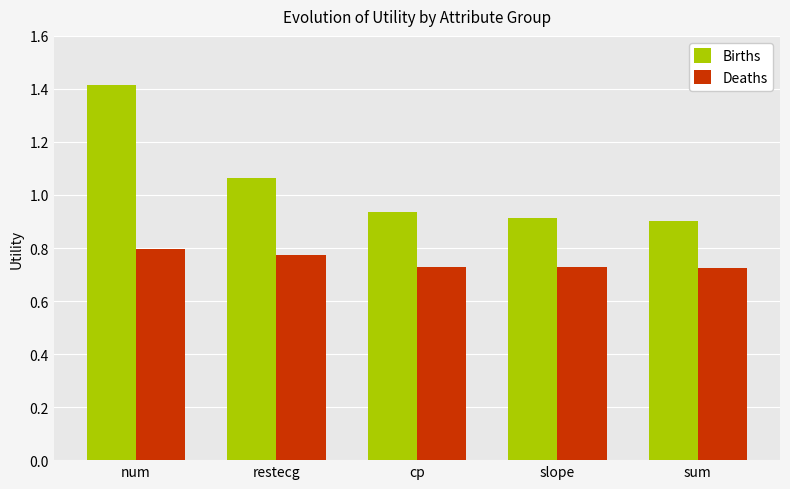

Is the value of Births at slope greater than the value of Deaths at num?

Yes